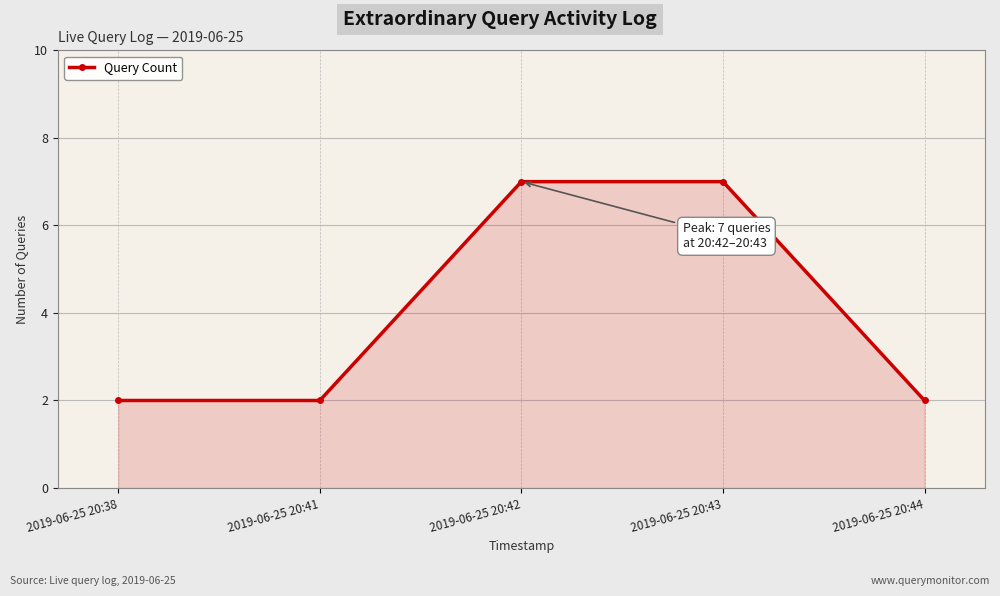

True or false: the data has more than 1 interior local peaks.

False